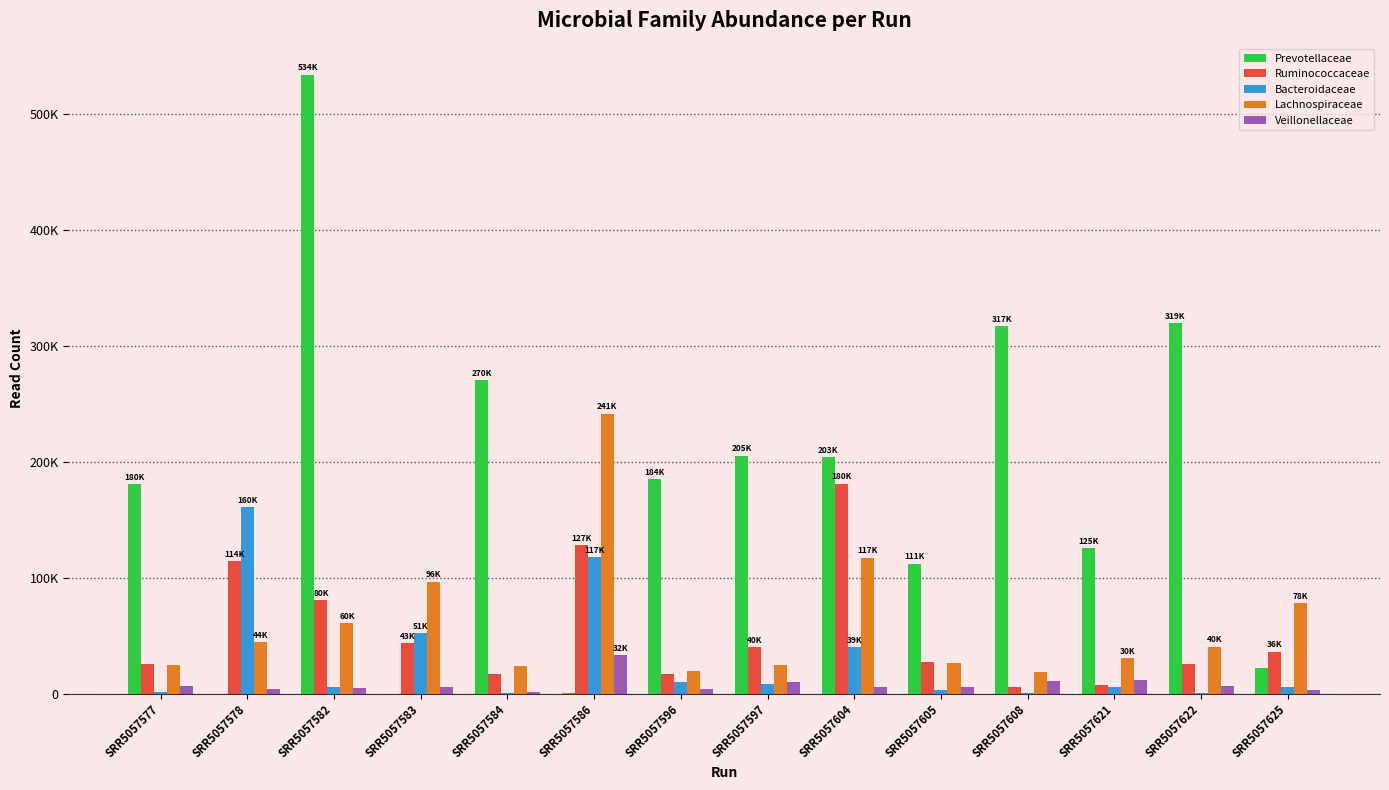

Where does the Prevotellaceae series first go above 184910?

SRR5057582